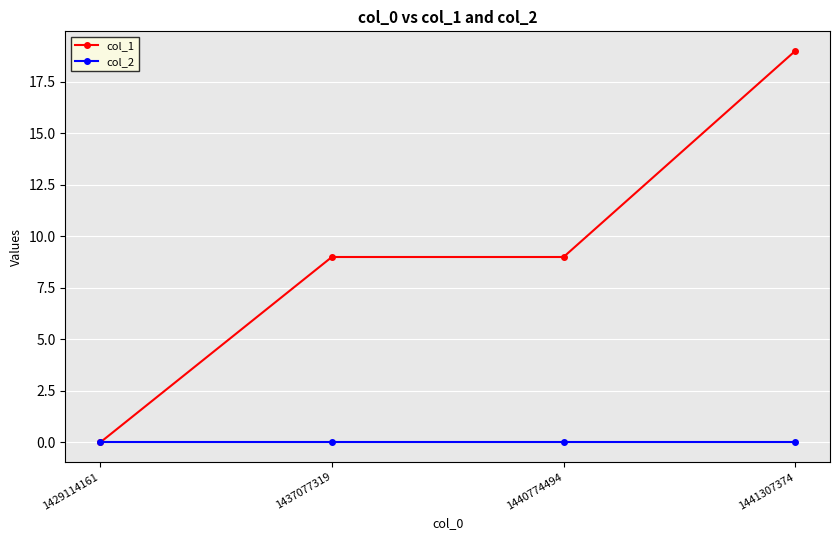

How many lines are shown in the chart?

2